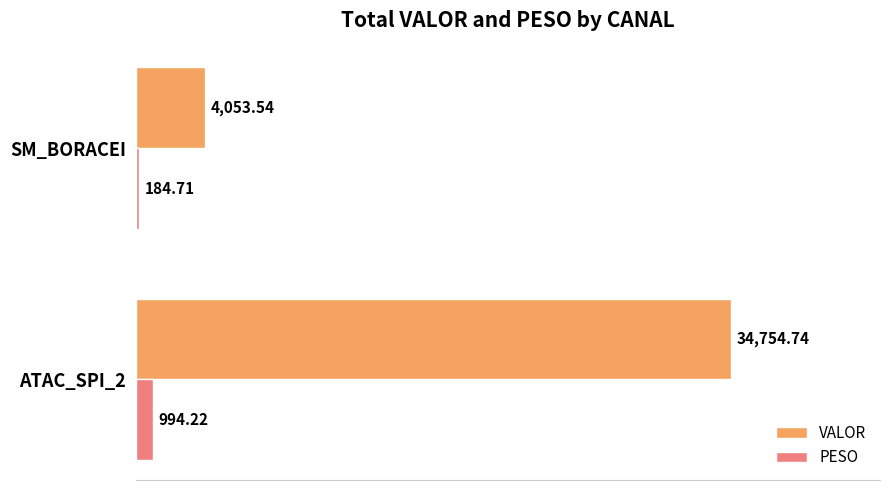

What is the sum of the VALOR values at SM_BORACEI and ATAC_SPI_2?

38808.3